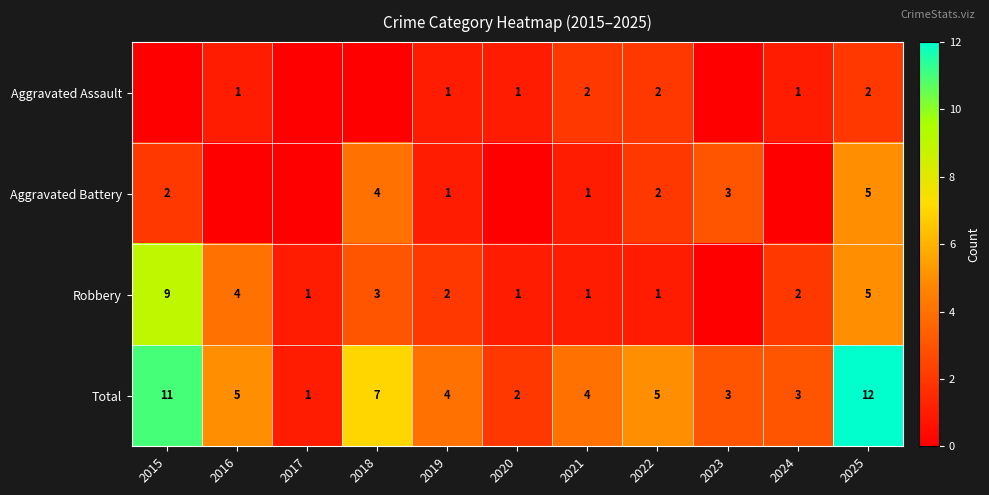

What is the sum of the Aggravated Assault values at 2022 and 2021?

4